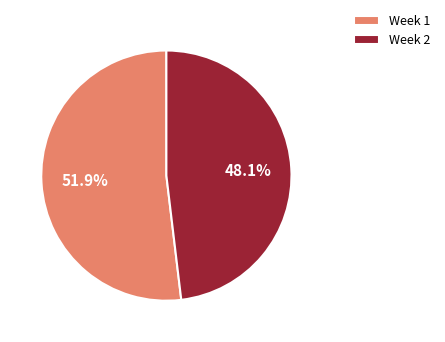

What is the smallest slice in the pie chart?

Week 2